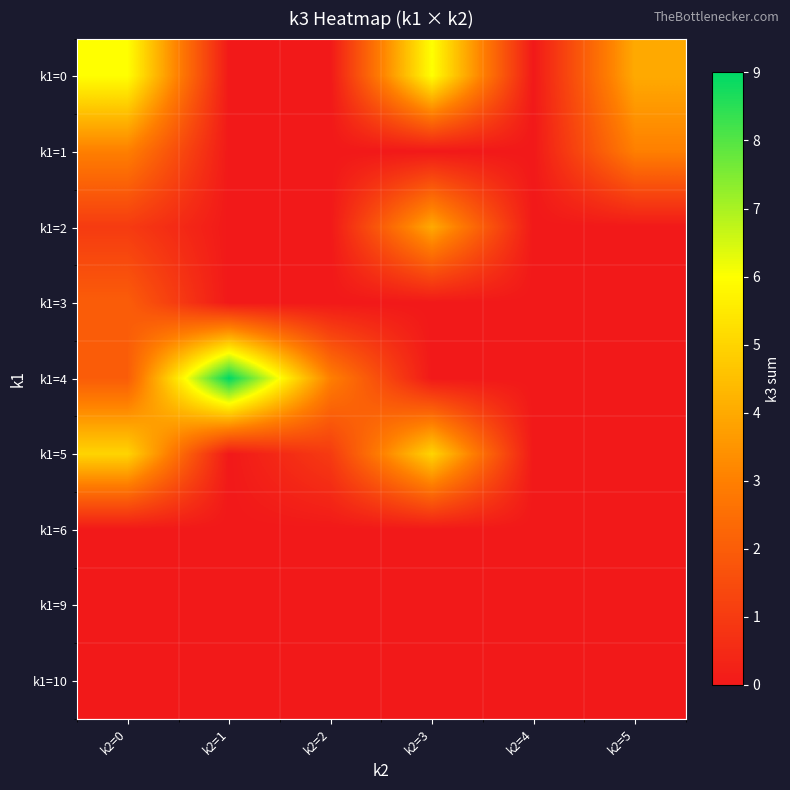

Which label corresponds to the largest value in the chart?

k2=1